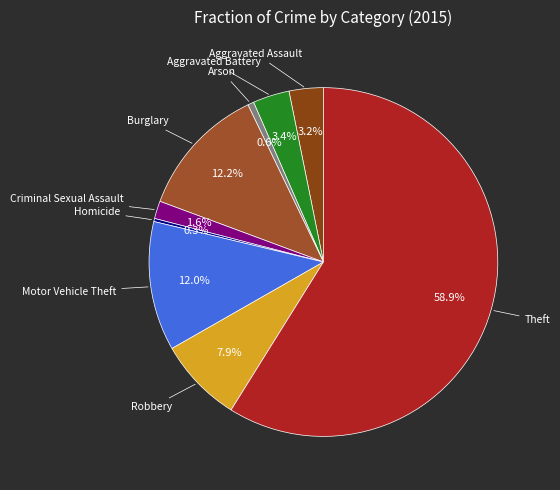

Is Theft the majority of the pie?

Yes